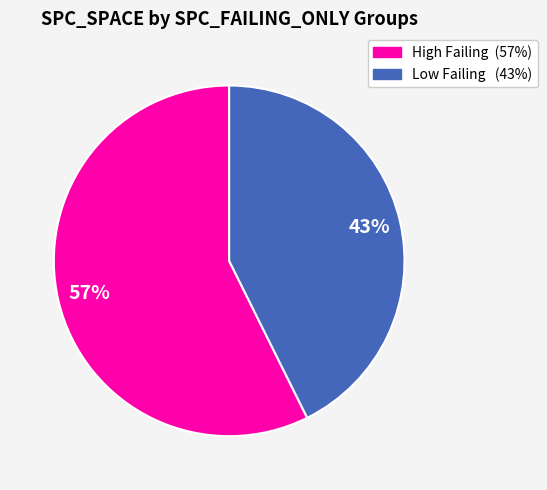

To the nearest percent, what is the average slice percentage?

50%